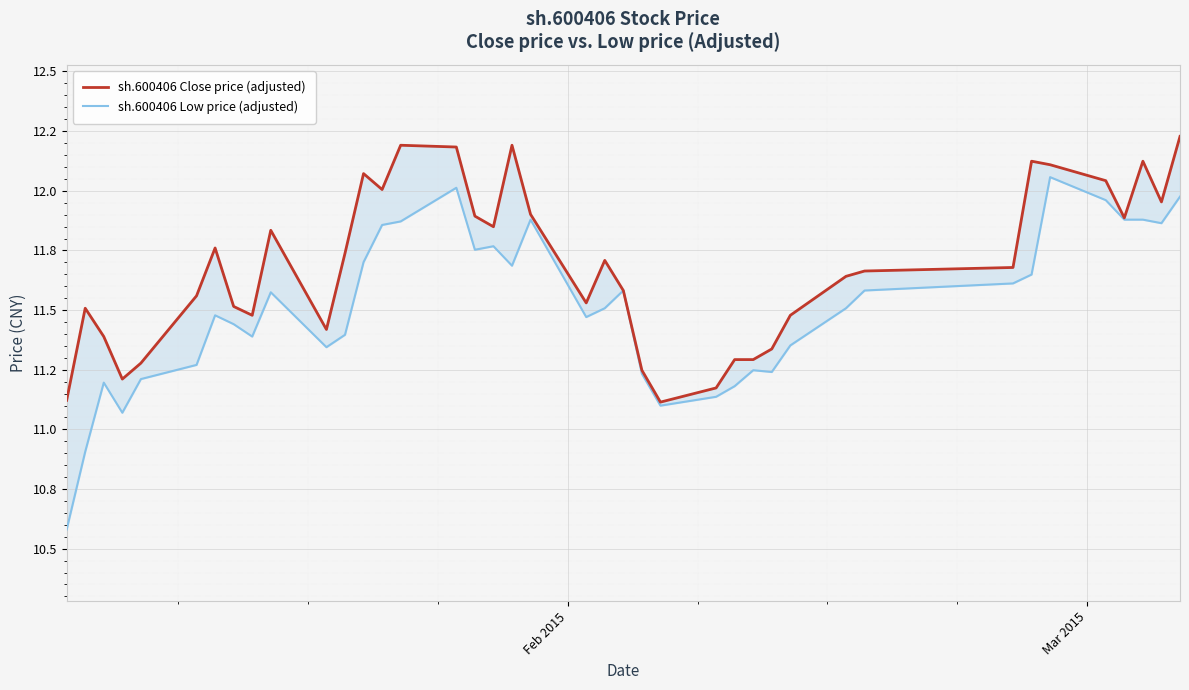

What are all the series names shown in the legend?

sh.600406 Close price (adjusted), sh.600406 Low price (adjusted)